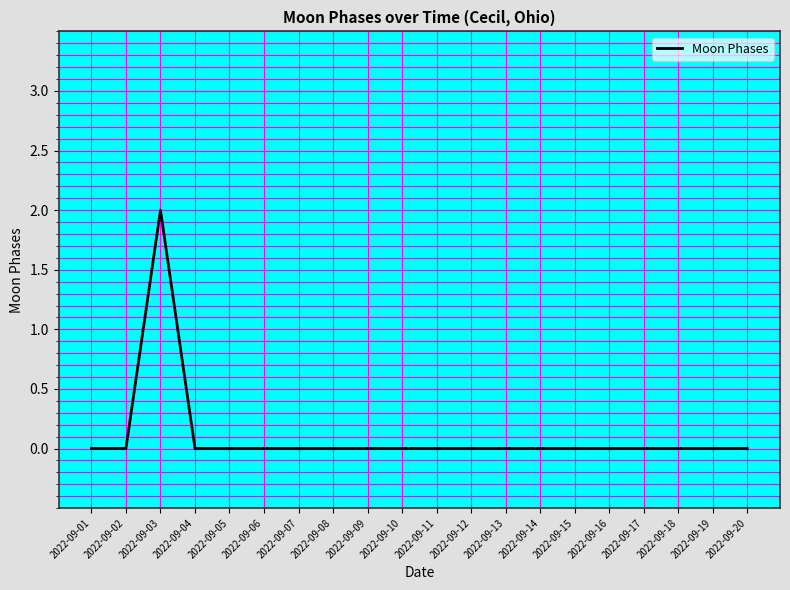

Is it true that the value at 2022-09-12 is -1?

False